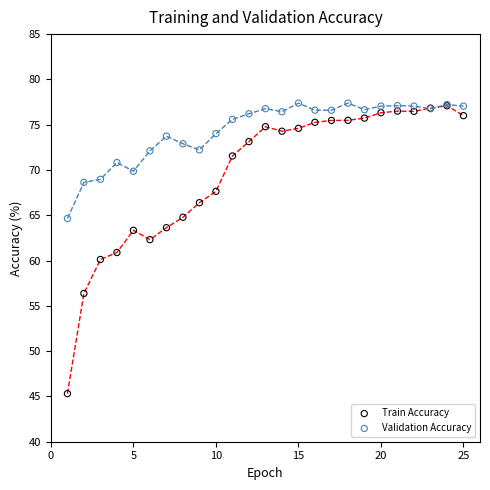

Which series contains the lowest Y value?

Train Accuracy